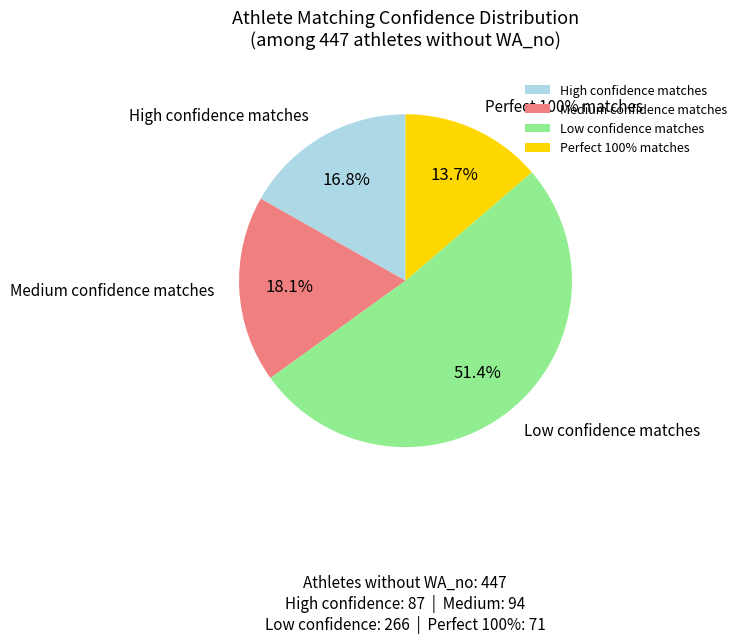

How many segments does this pie chart have?

4